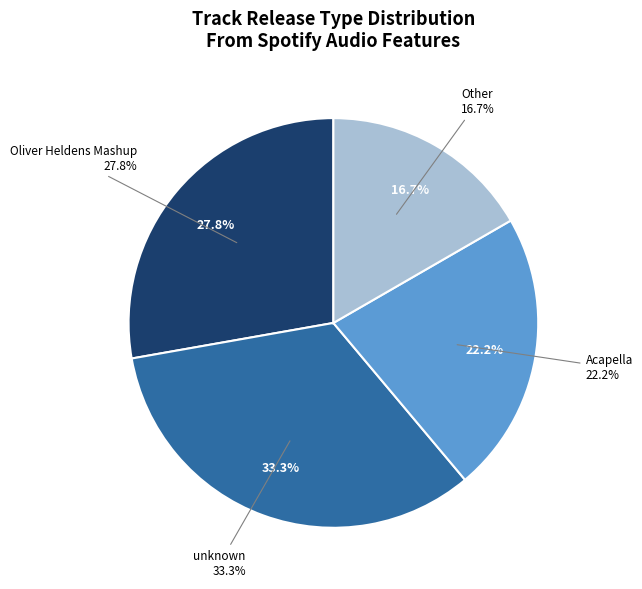

Do Other and Acapella together represent more than half of the pie?

No